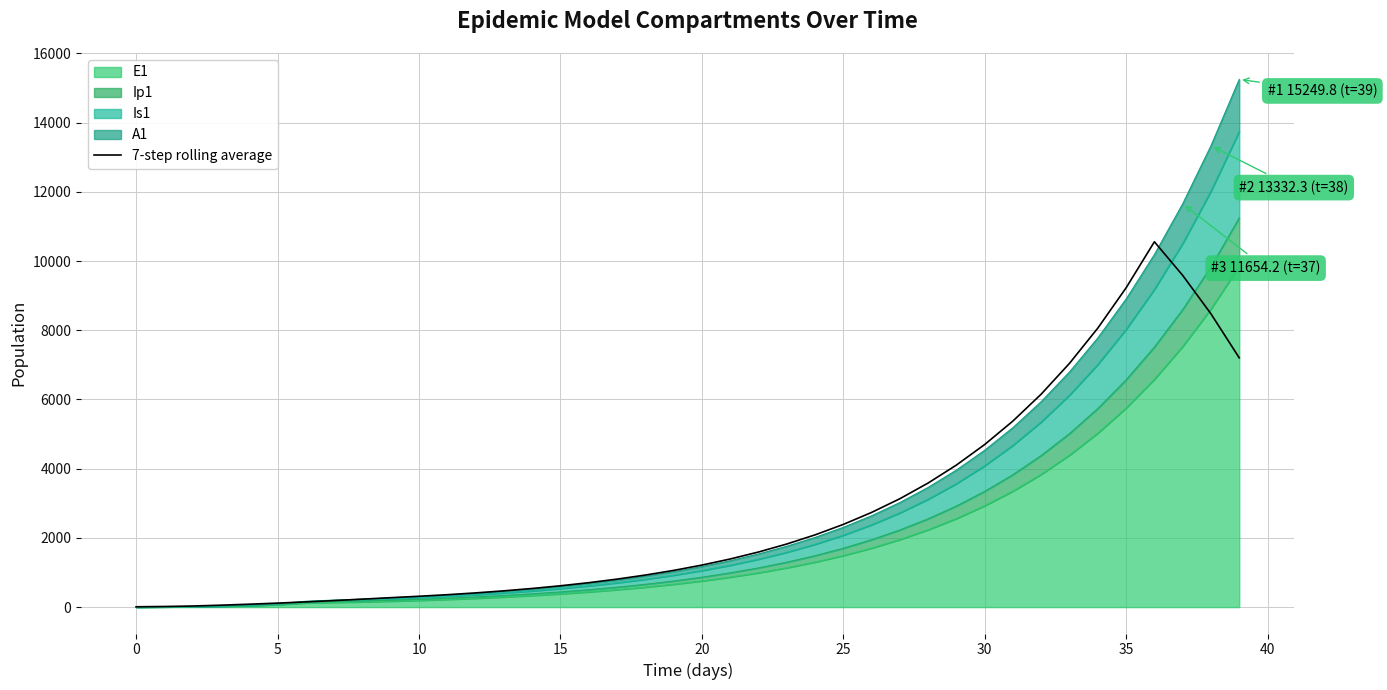

At which category does the data reach its first local peak?

36